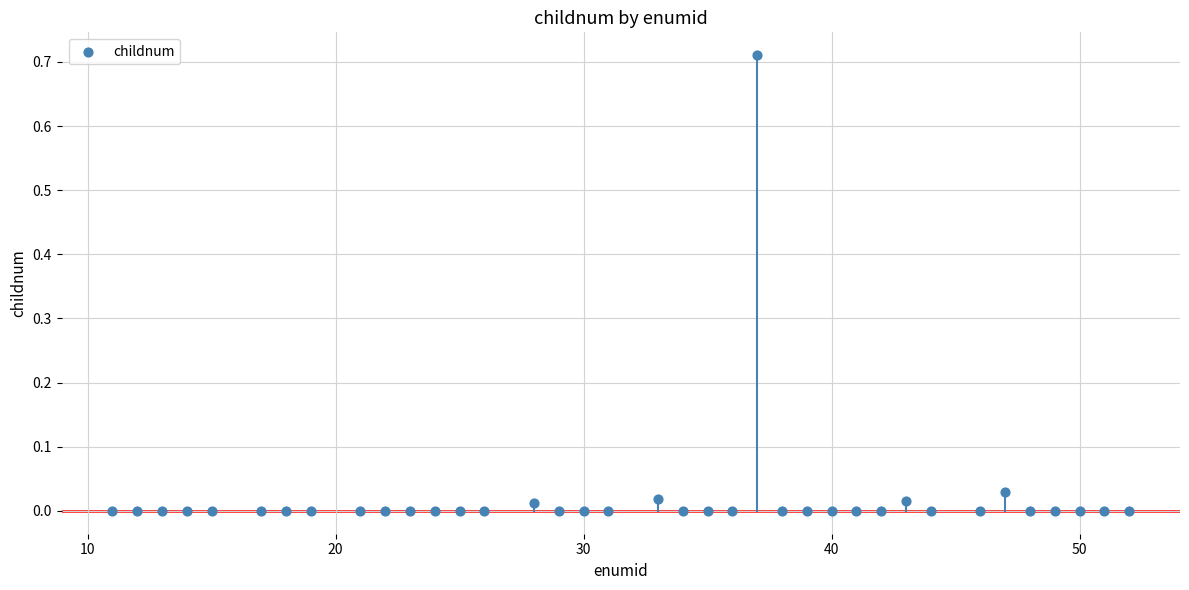

What is the range of X values (max minus min)?

41.0